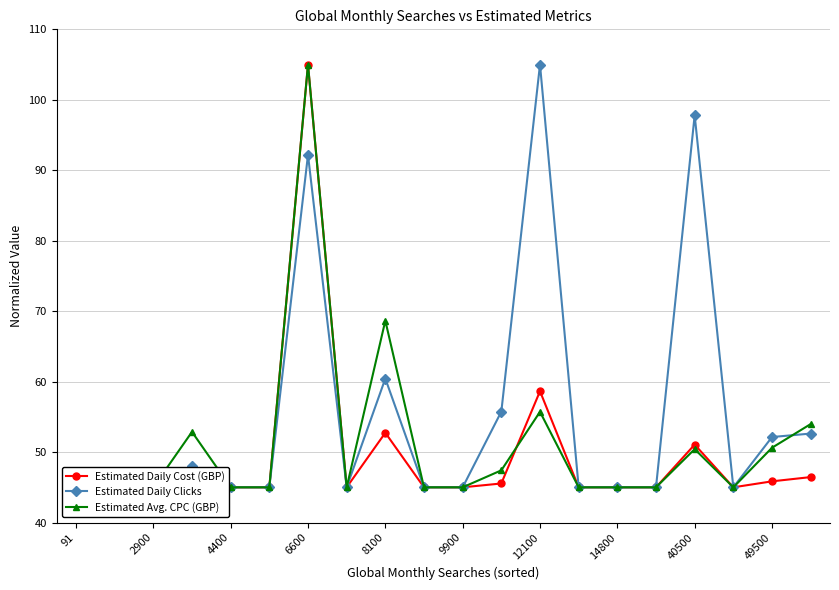

The Estimated Avg. CPC (GBP) series shows 77.9 at 4400. True or false?

False